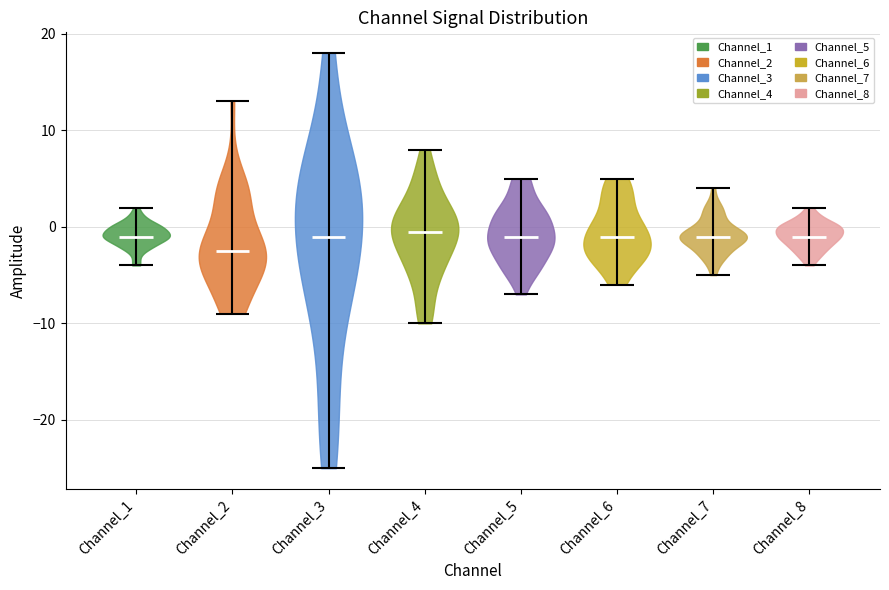

What is the lowest point the violin for Channel_5 reaches on the y-axis? The values are not printed on the chart, so give them approximately, as read against the axis.

-7